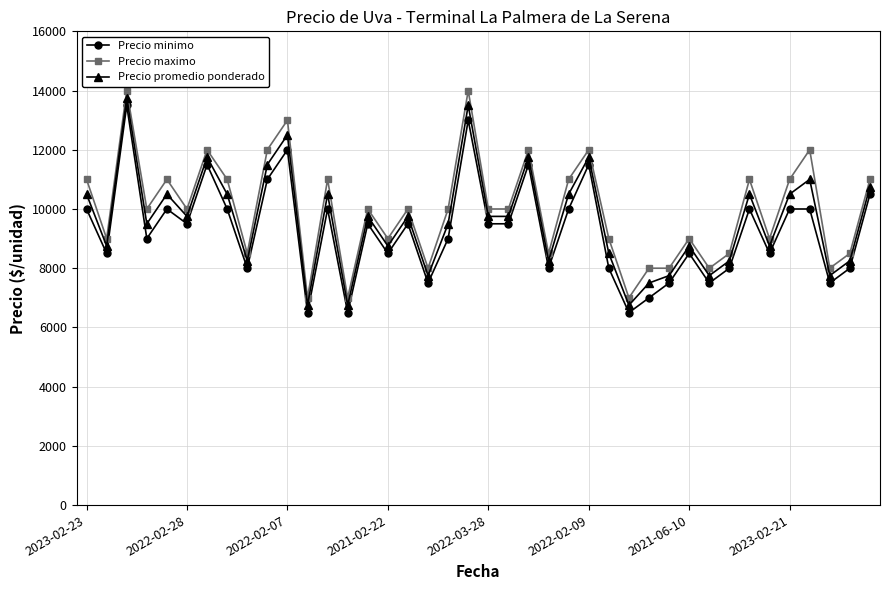

True or false: Precio minimo and Precio promedio ponderado cross at least once.

False